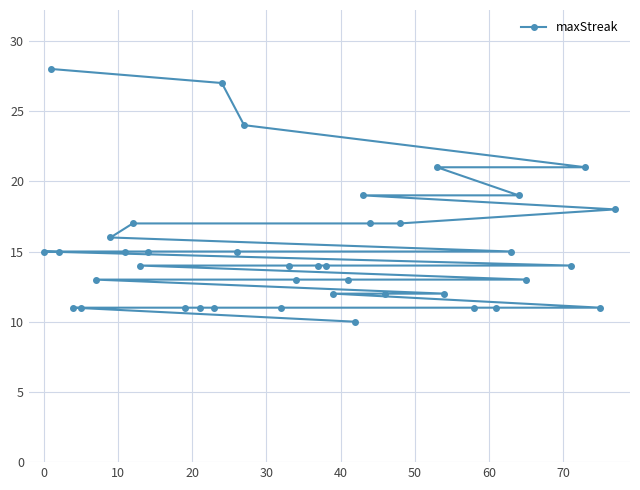

Reading left to right, list all the values displayed in this chart.

15	28	15	11	11	13	16	15	17	14	15	11	11	11	27	15	24	11	14	13	14	14	12	13	10	19	17	12	17	21	12	11	11	15	19	13	14	21	11	18